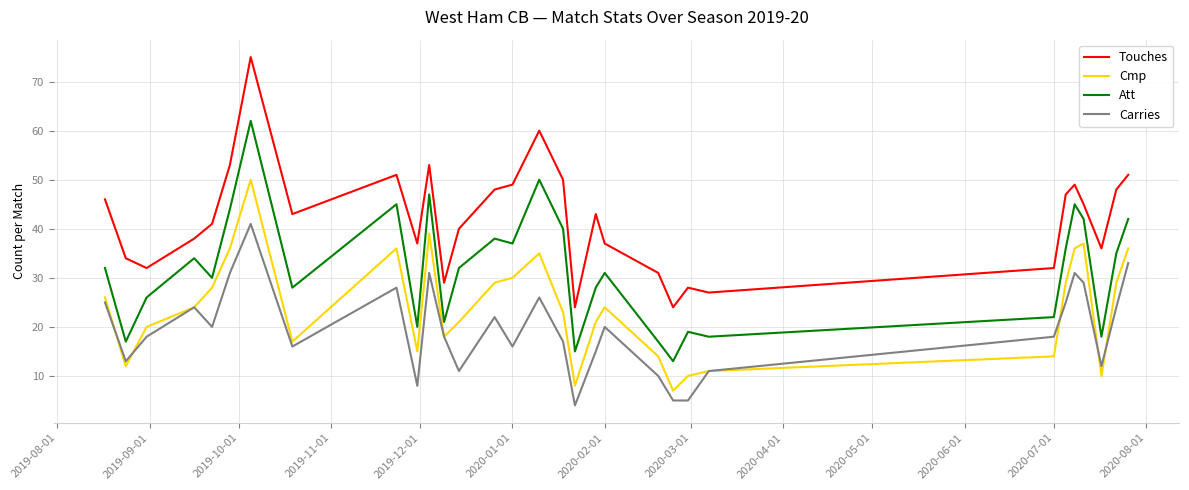

Which series has the largest total across all categories?

Touches